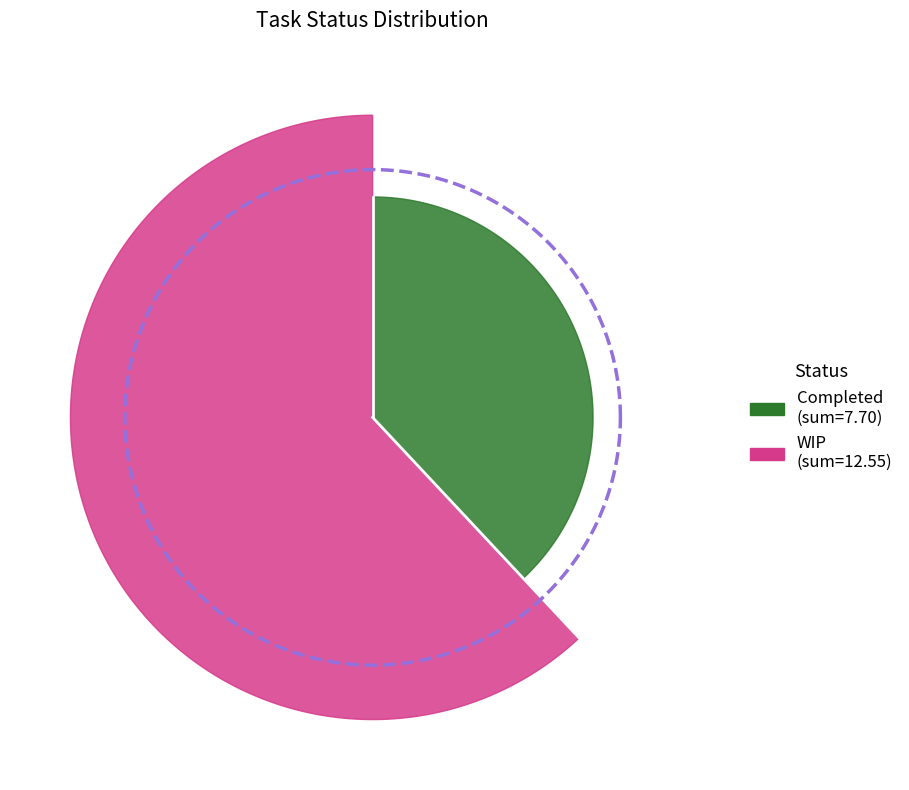

True or false: Completed accounts for 51% of the total.

False